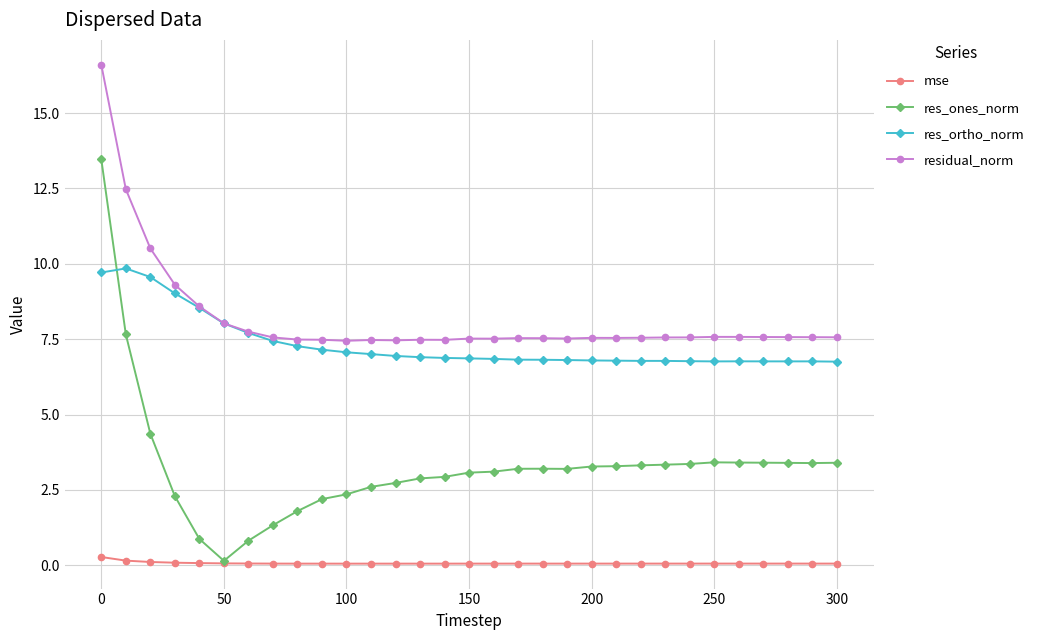

How many distinct data groups are displayed?

4